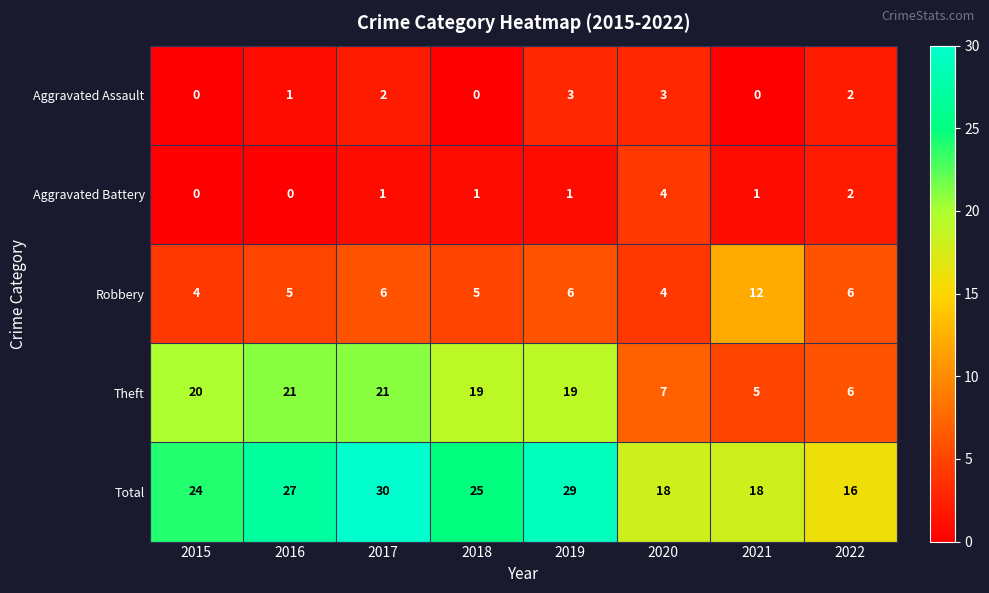

How many distinct data groups are displayed?

5